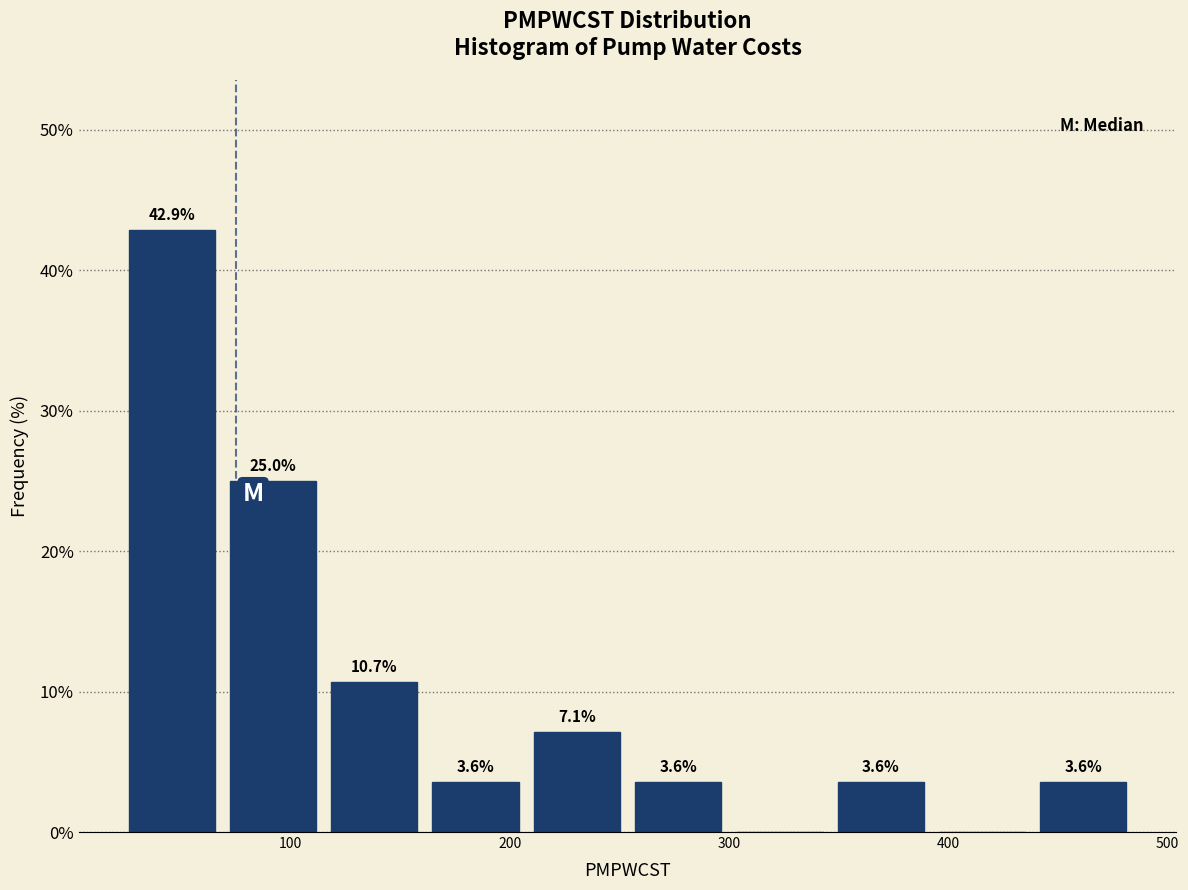

Which range on the x-axis has the tallest bar?

20 to 70